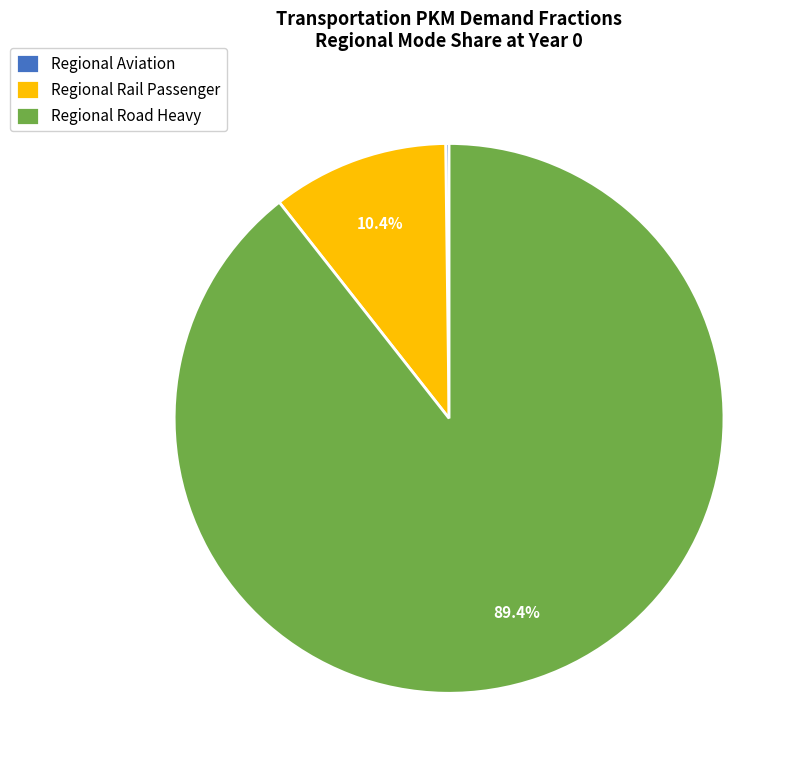

What portion of the pie excludes Regional Rail Passenger?

89.6%